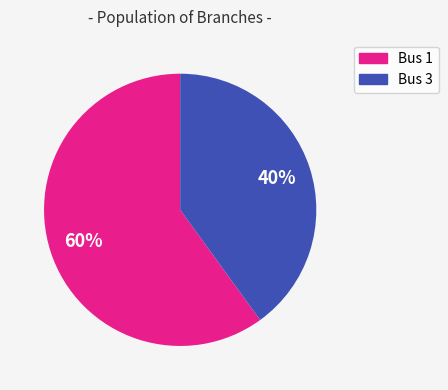

What percentage is the Bus 1 slice, to the nearest percent?

60%